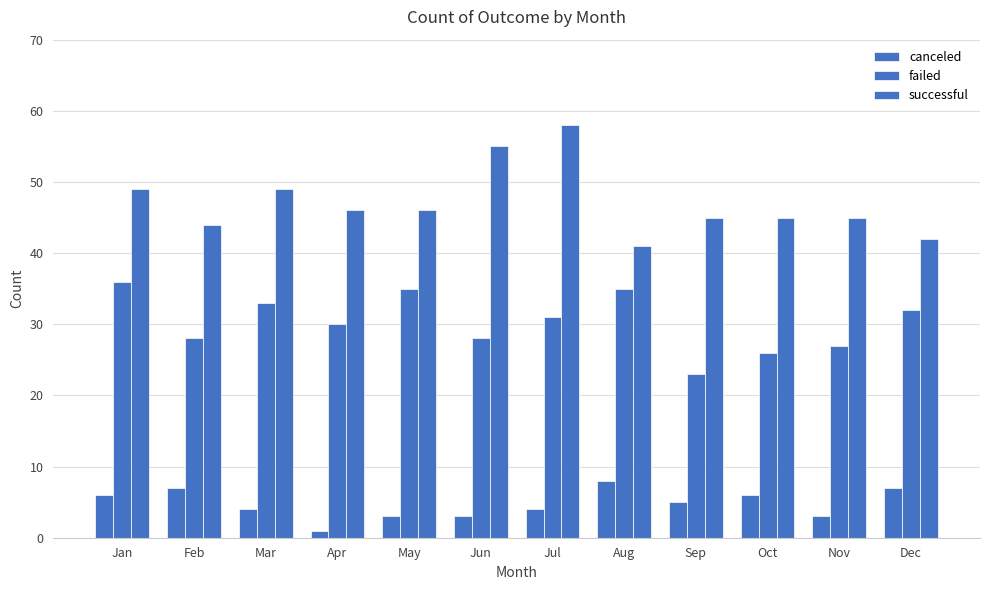

Reading left to right, transcribe all the data shown in this chart.

canceled: Jan=6	Feb=7	Mar=4	Apr=1	May=3	Jun=3	Jul=4	Aug=8	Sep=5	Oct=6	Nov=3	Dec=7
failed: Jan=36	Feb=28	Mar=33	Apr=30	May=35	Jun=28	Jul=31	Aug=35	Sep=23	Oct=26	Nov=27	Dec=32
successful: Jan=49	Feb=44	Mar=49	Apr=46	May=46	Jun=55	Jul=58	Aug=41	Sep=45	Oct=45	Nov=45	Dec=42